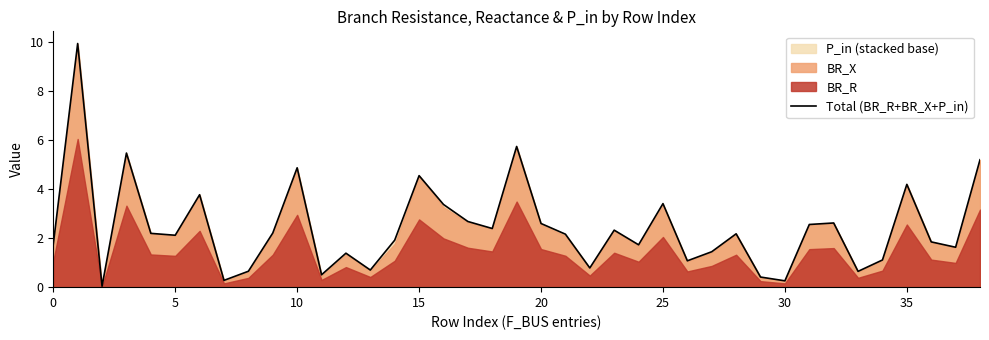

What is the highest value of the Total (BR_R+BR_X+P_in) series?

9.9